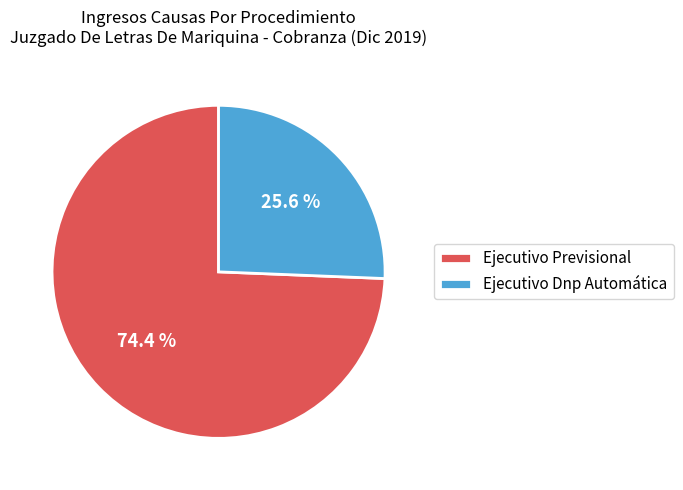

Is there any slice that represents more than half of the pie?

Yes